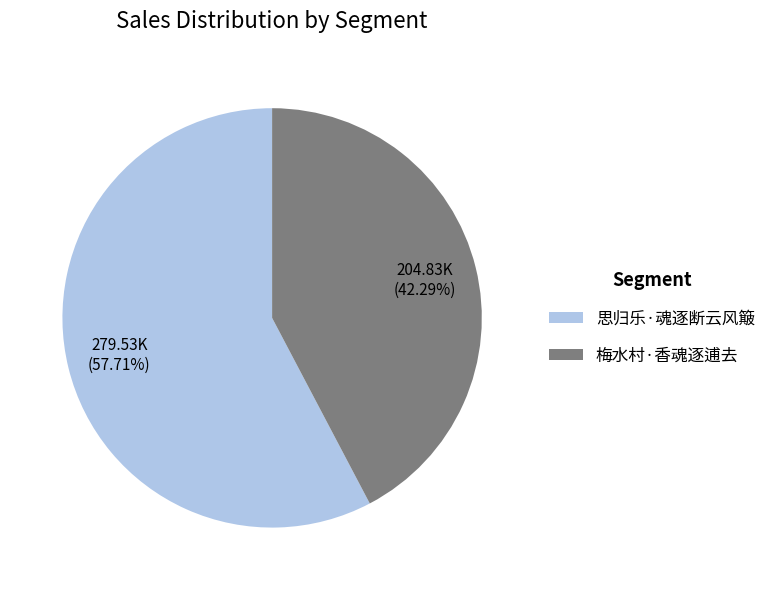

True or false: 思归乐·魂逐断云风簸 accounts for 49% of the total.

False